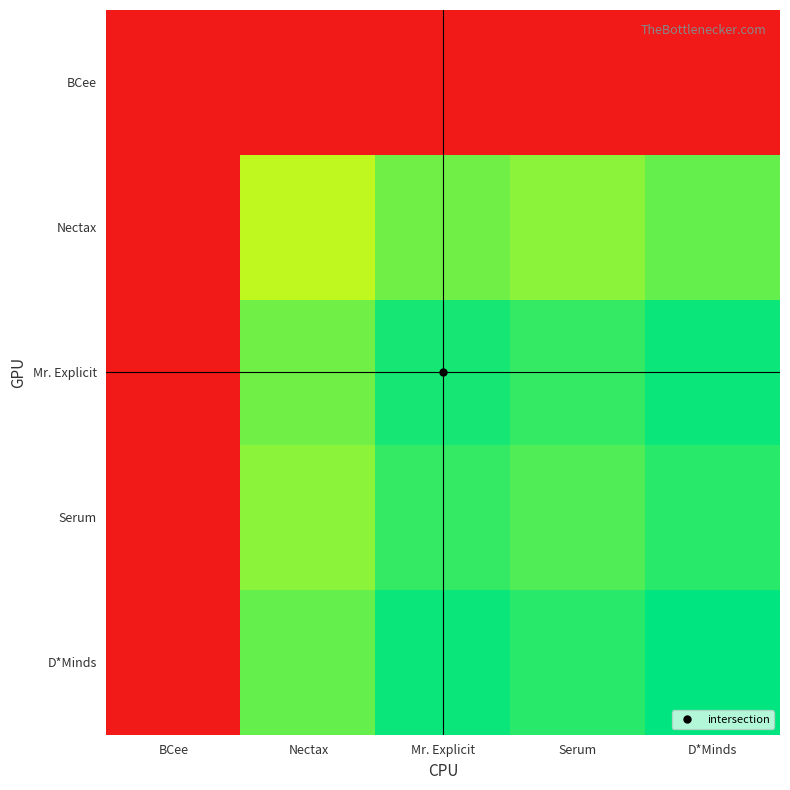

At how many categories does at least one series exceed 0?

4